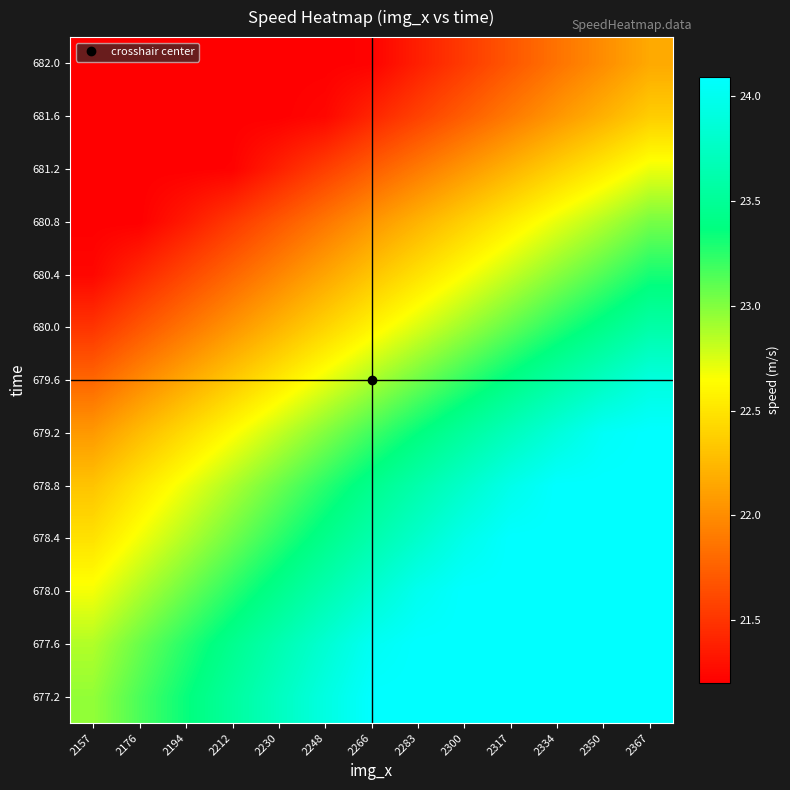

At which category is the sum across all series the highest?

2367